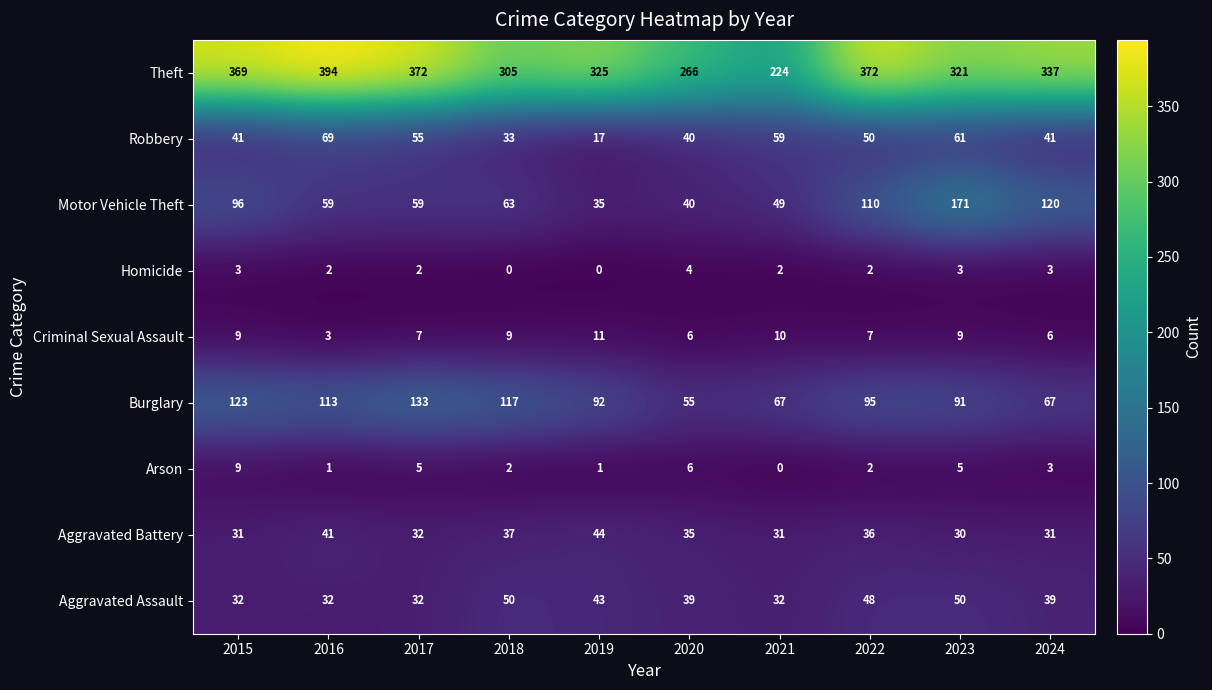

What is the spread (max minus min) of values at 2019?

325